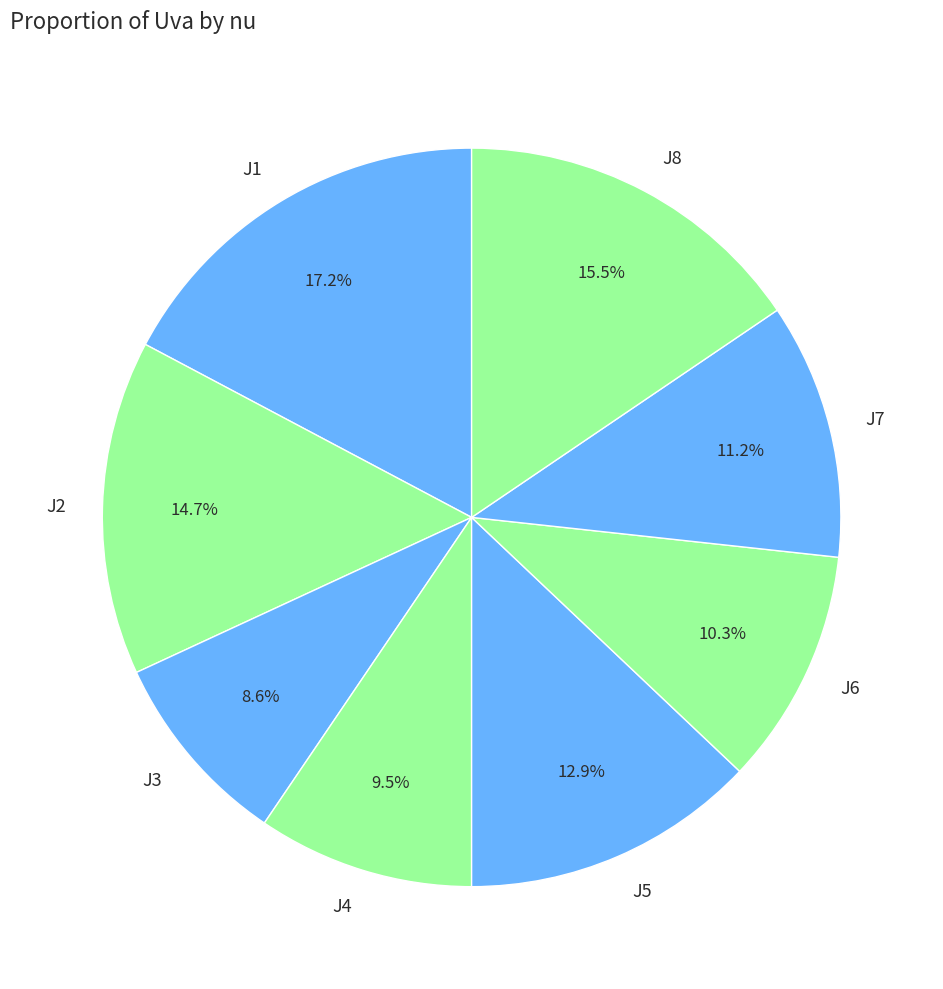

To the nearest percent, what percentage of the pie is J6?

10%